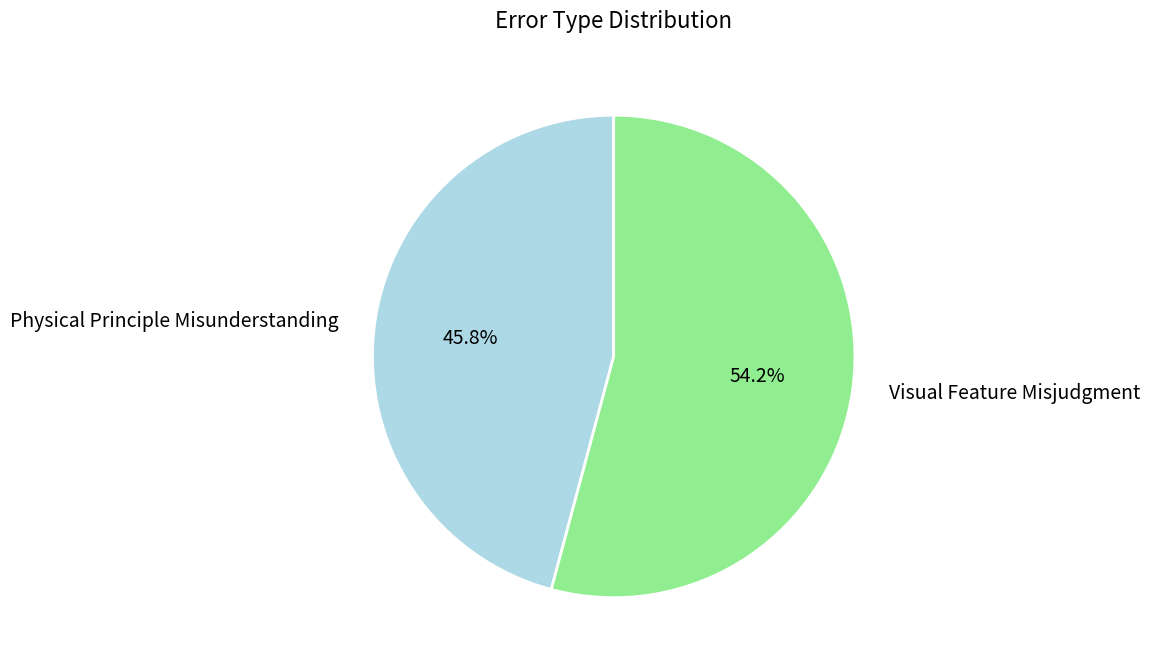

What is the total percentage of Physical Principle Misunderstanding and Visual Feature Misjudgment?

100.0%